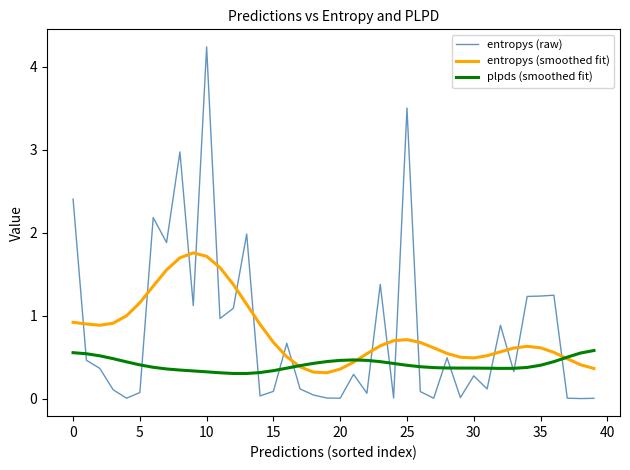

How many lines are shown in the chart?

3